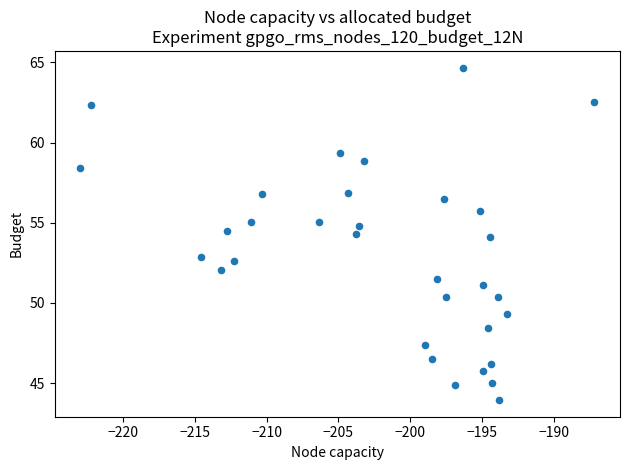

What is the range of X values (max minus min)?

35.7